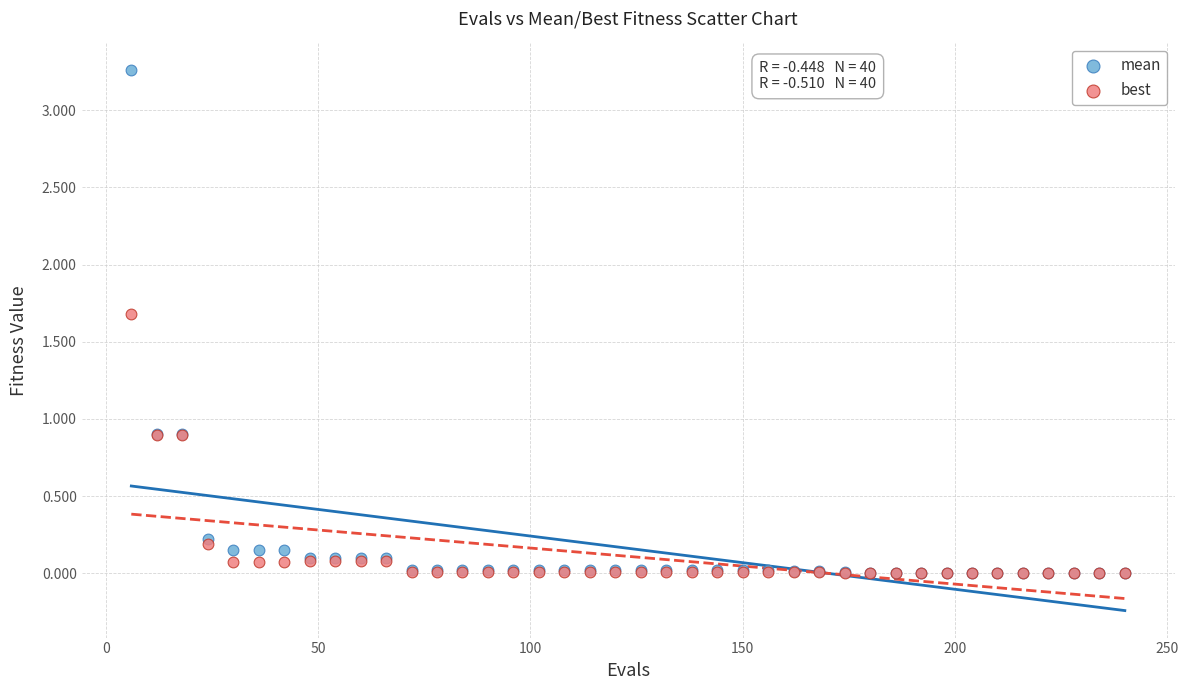

Which series has the widest spread of Y values?

mean